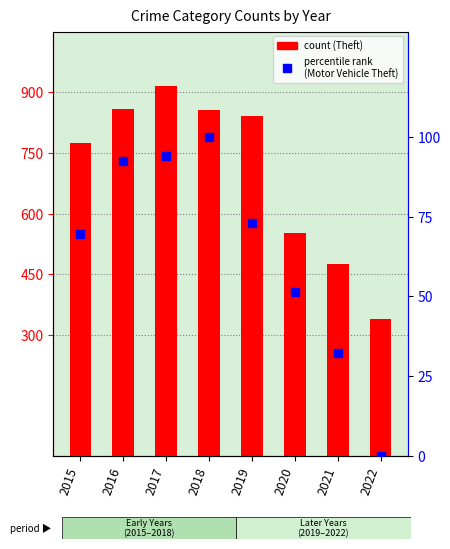

Where does the Motor Vehicle Theft series first go above 72?

2016